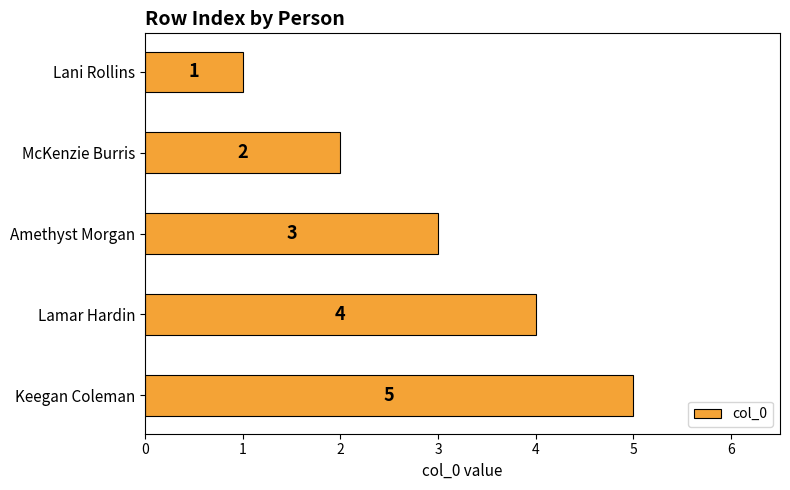

How many data points does each series have?

5